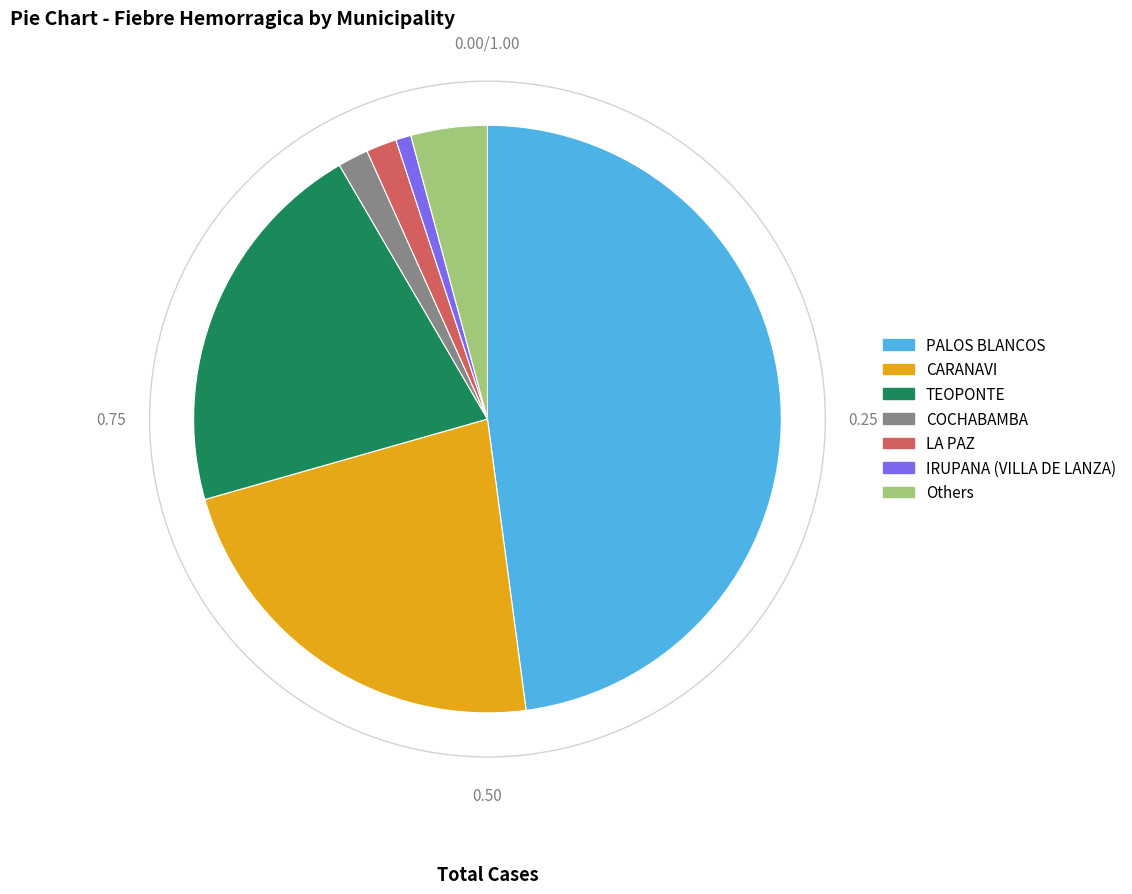

Which slice is the largest?

PALOS BLANCOS